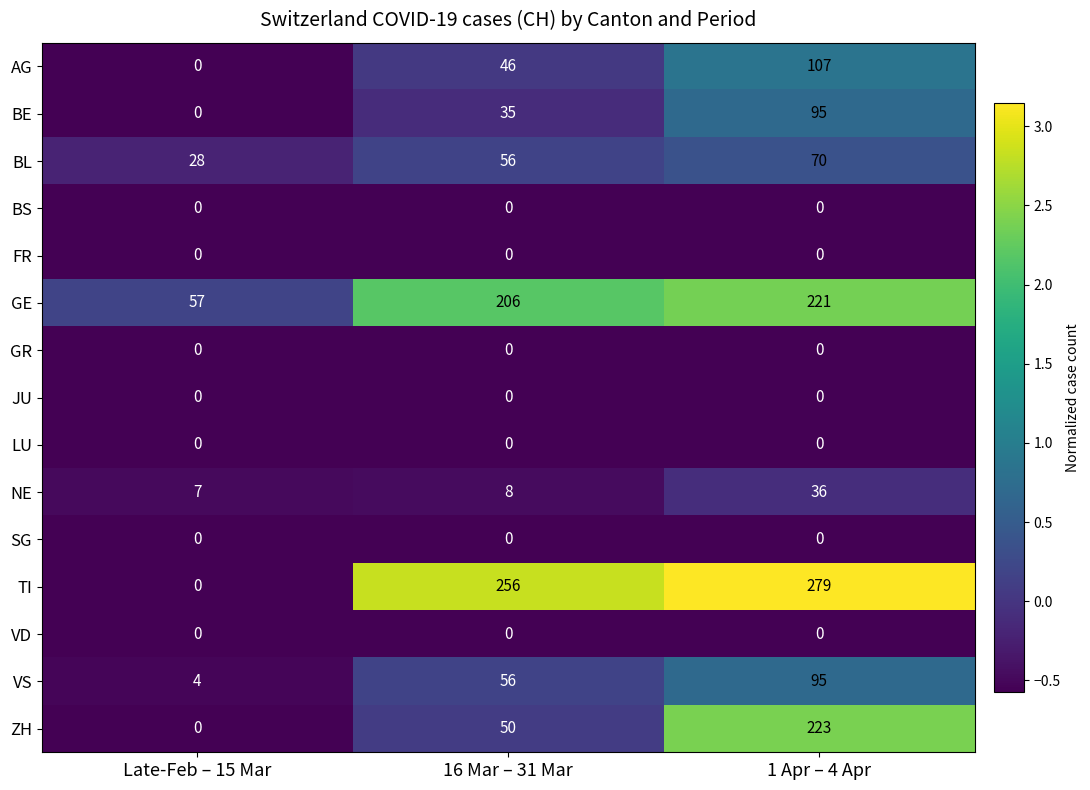

At how many categories does at least one series exceed 2?

3